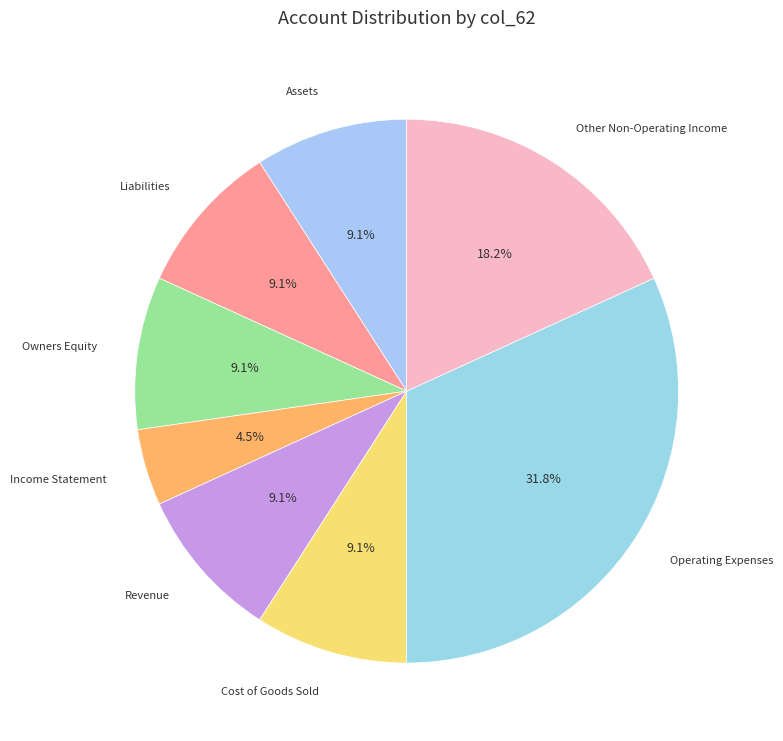

Which slice is the largest?

Operating Expenses